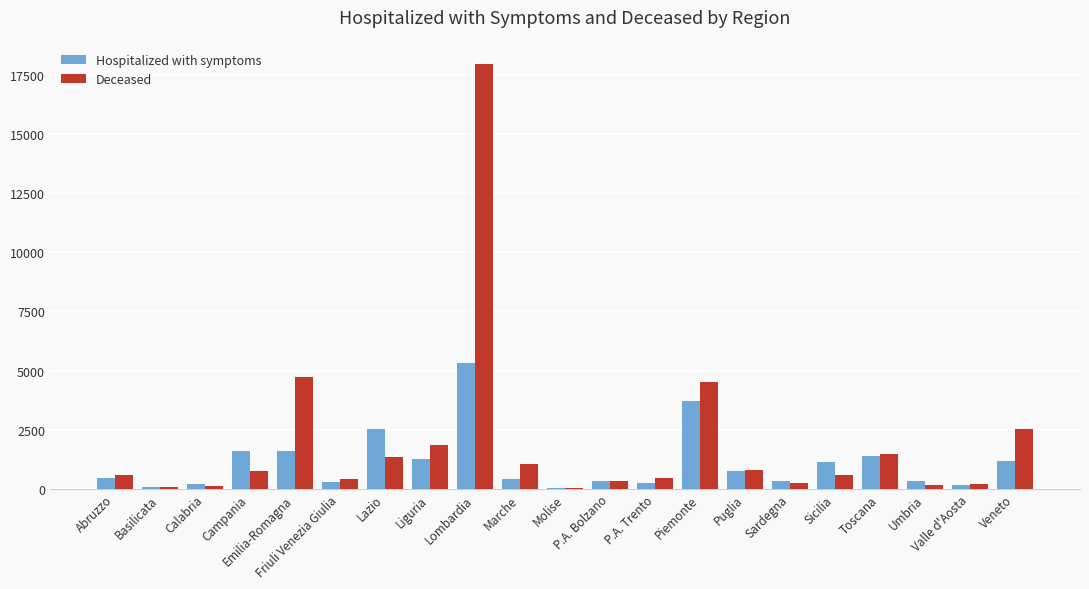

What is the sum of all Hospitalized with symptoms values?

23256